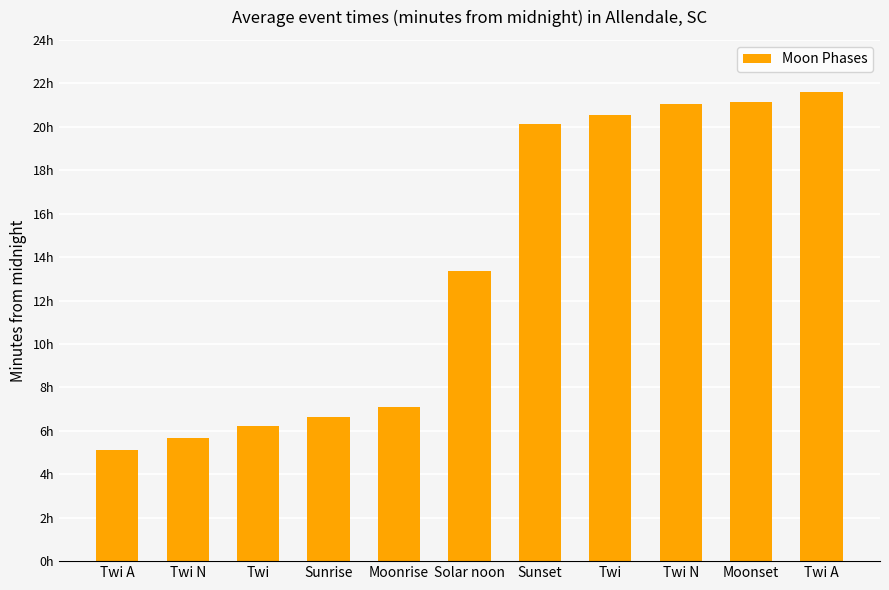

Reading left to right, transcribe all the data shown in this chart.

Twi A=307	Twi N=340	Twi=372	Sunrise=398	Moonrise=426	Solar noon=802	Sunset=1207	Twi=1233	Twi N=1264	Moonset=1269	Twi A=1297